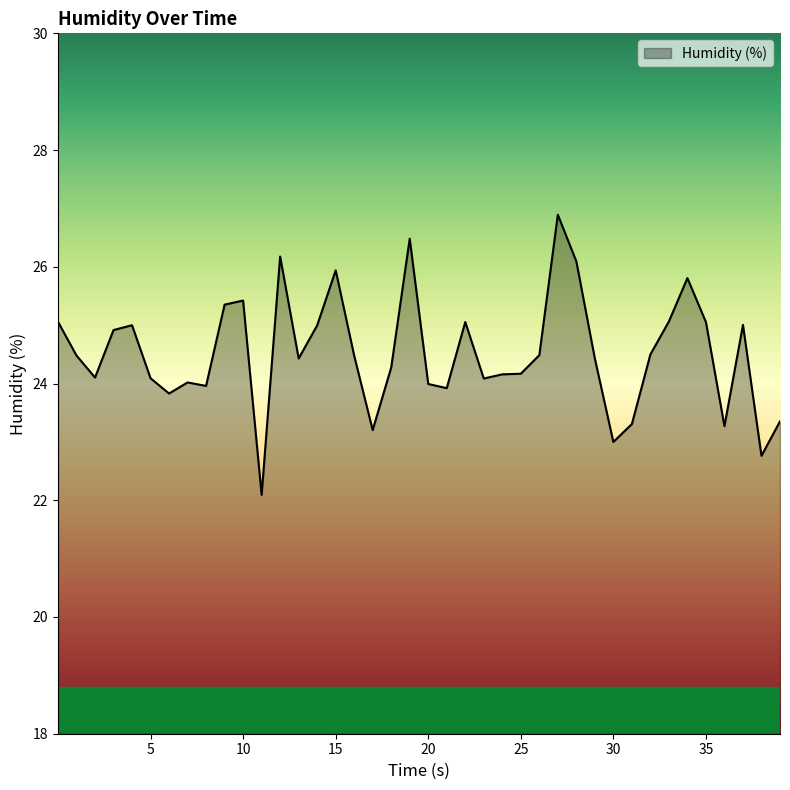

What is the maximum value shown in the chart?

26.9